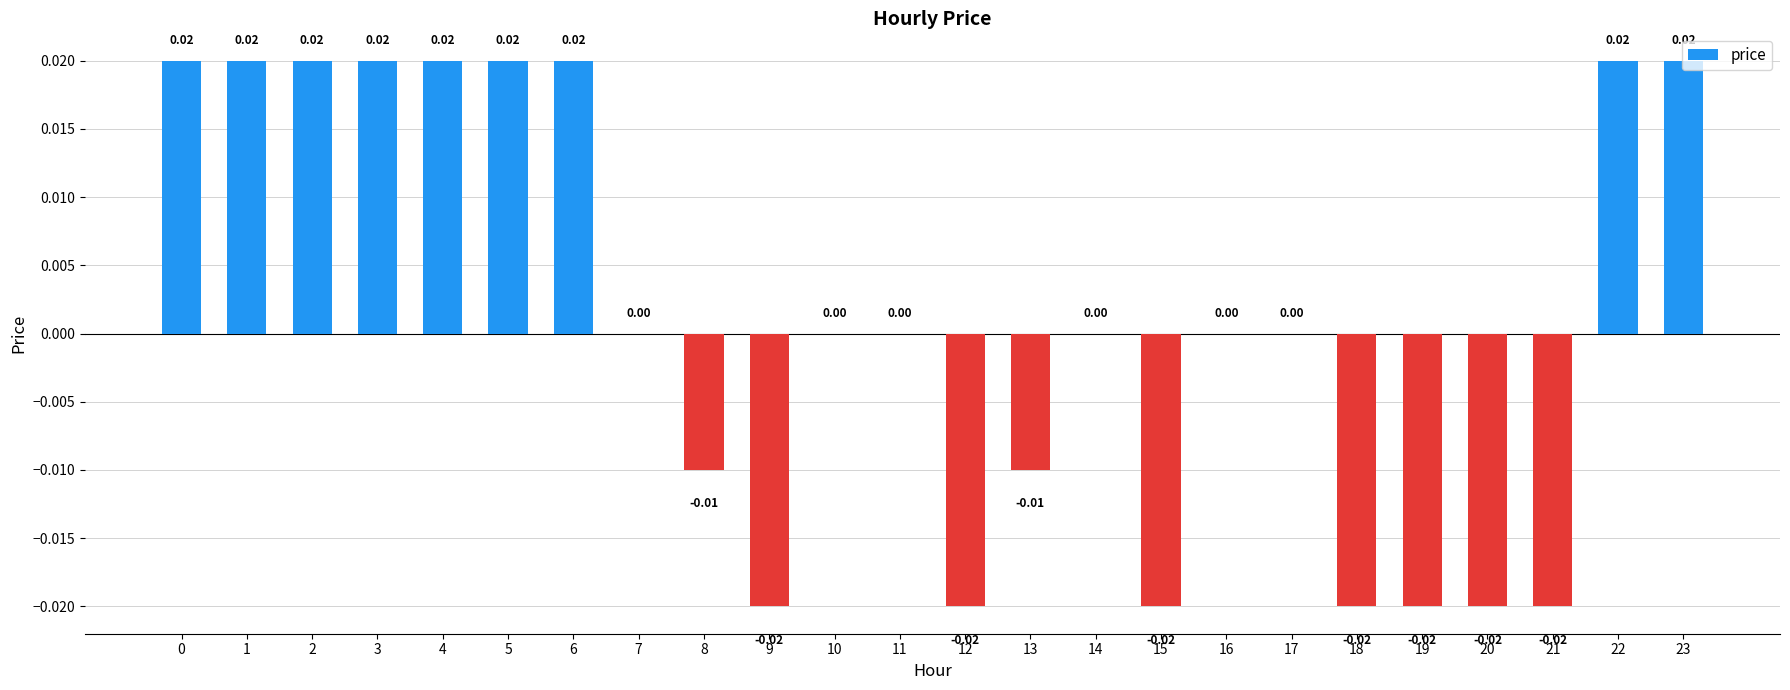

Between 16 and 4, which is larger?

4